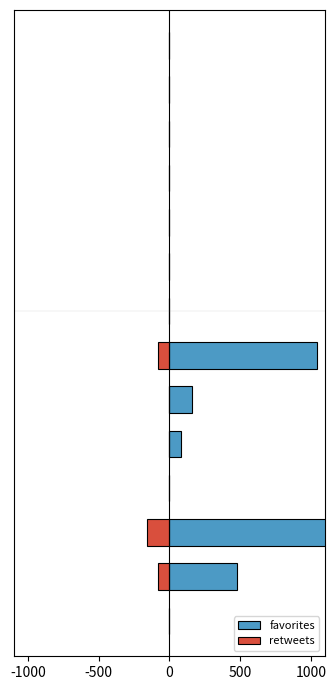

What is the value of the retweets bar at the 3rd from the left?

-160